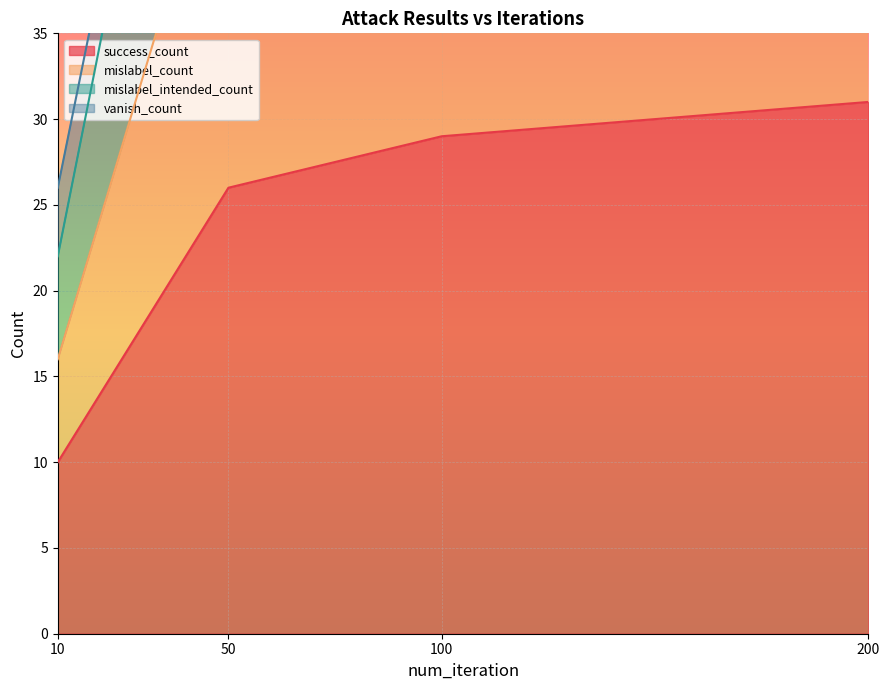

How many values in the success_count series exceed 29?

1